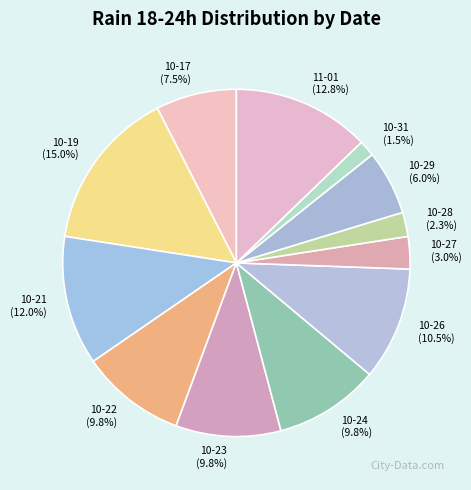

Combined, what portion of the pie is 10-26 and 10-24?

20.3%